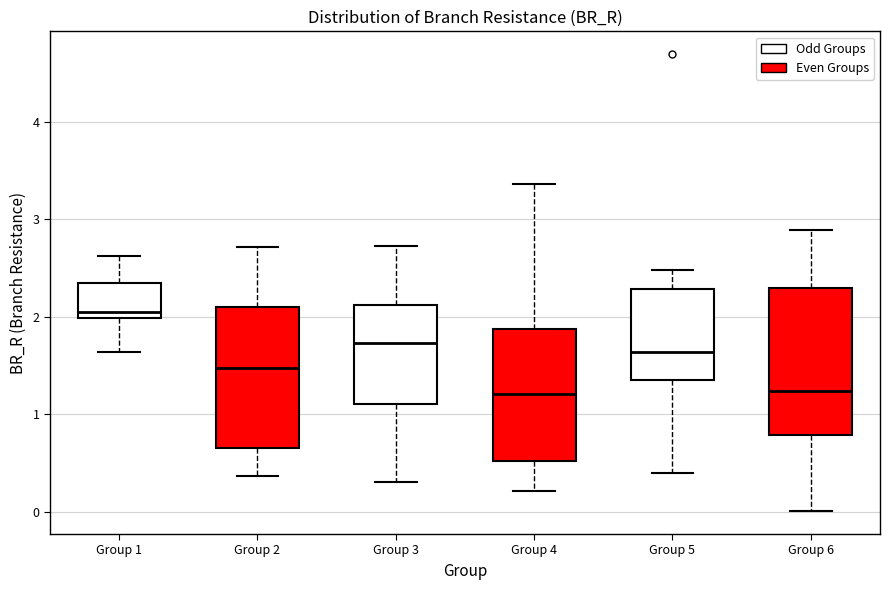

Where does the median line of the box for Group 4 sit on the y-axis? The values are not printed on the chart, so give them approximately, as read against the axis.

1.2